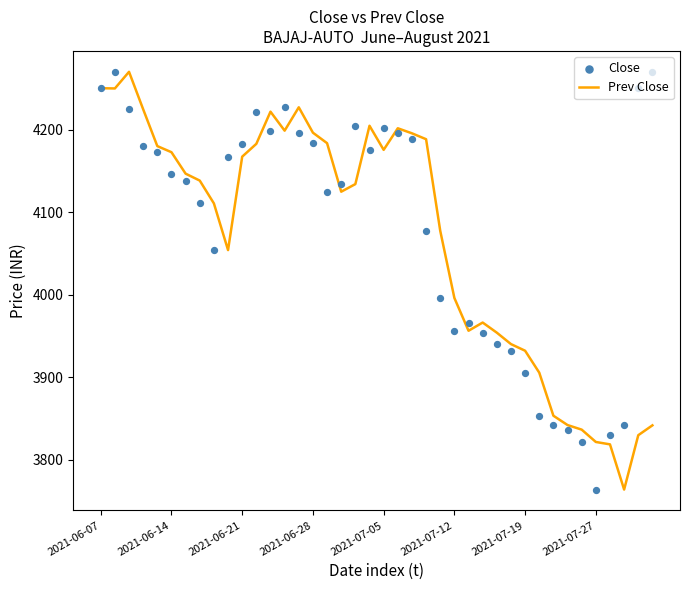

At how many categories does at least one series exceed 3993?

28